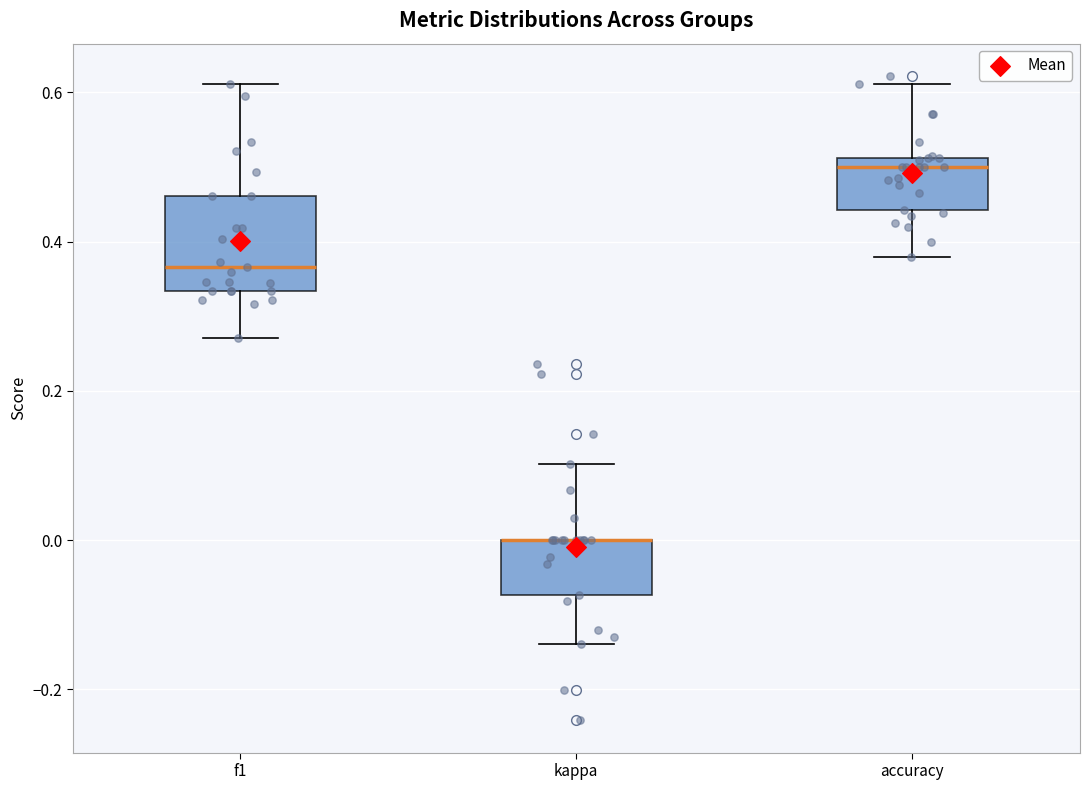

Reading left to right, transcribe this box plot: for each box, give where its median line is, the range the box spans, and where its two whiskers end, as read against the y-axis. The values are not printed on the chart, so give them approximately, as read against the axis.

f1: median 0.36, box 0.34 to 0.46, whiskers 0.28 to 0.62
kappa: median 0.00 (drawn on the box's upper edge), box -0.08 to 0.00, whiskers -0.14 to 0.10
accuracy: median 0.50, box 0.44 to 0.52, whiskers 0.38 to 0.62